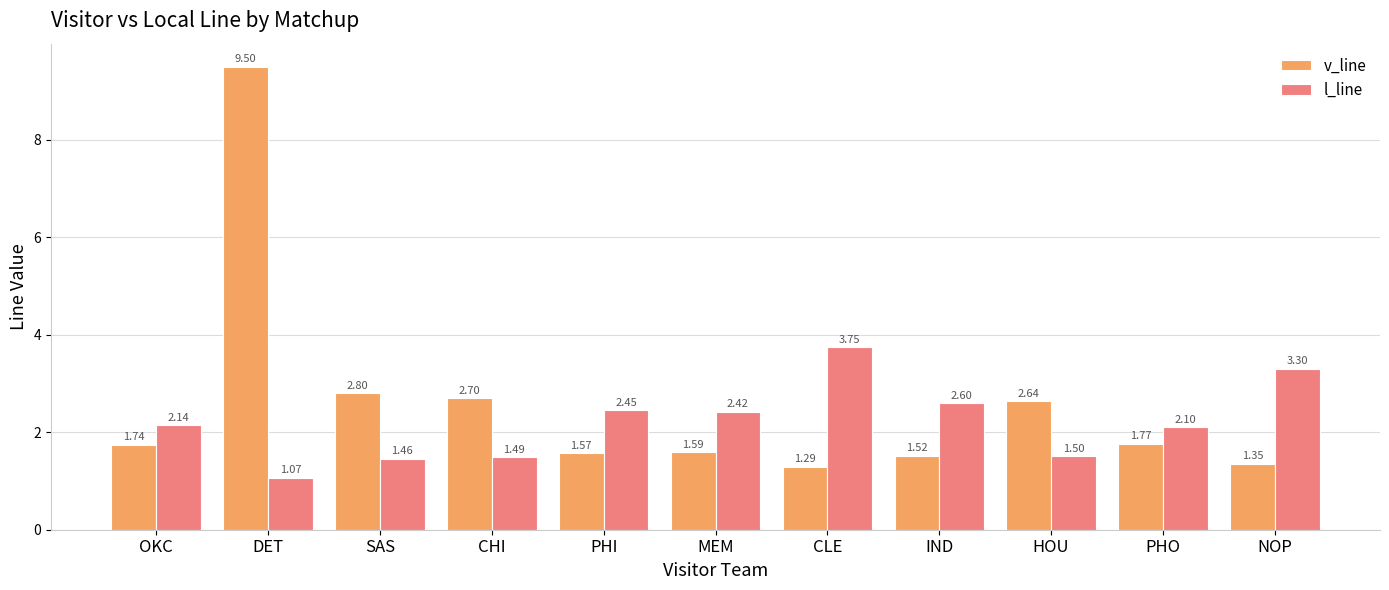

Where is l_line nearest to the value 2?

PHO